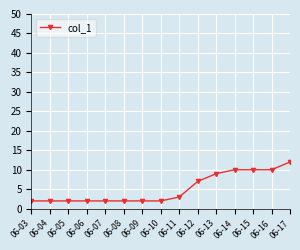

What is the maximum value shown in the chart?

12